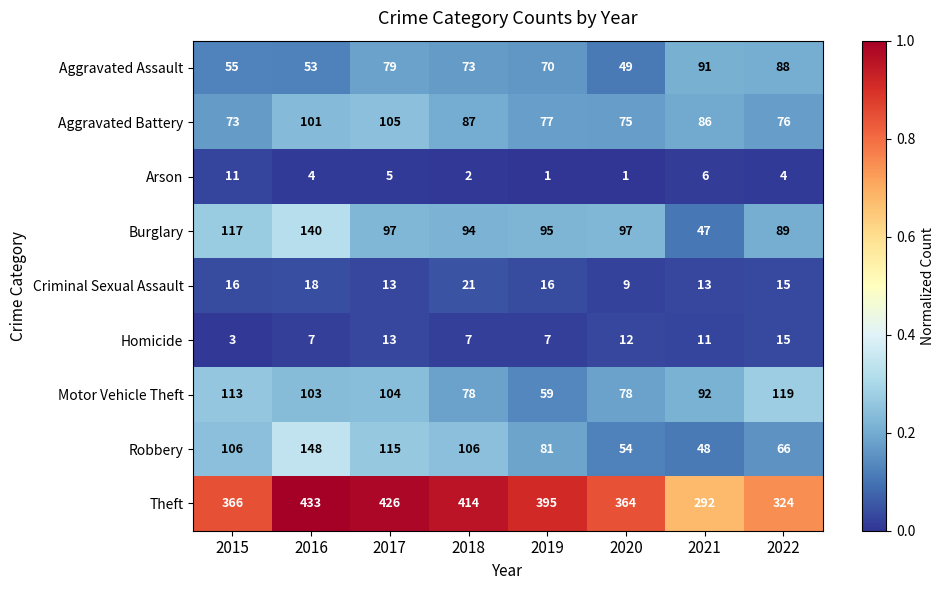

What is the difference between the highest and lowest values at 2022?

320